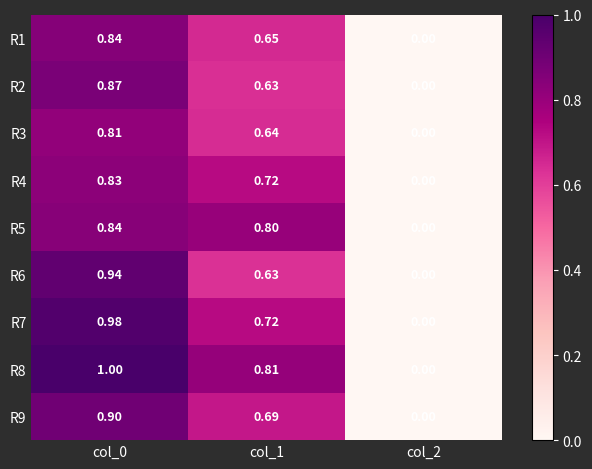

Which series has the largest range (max minus min)?

R8